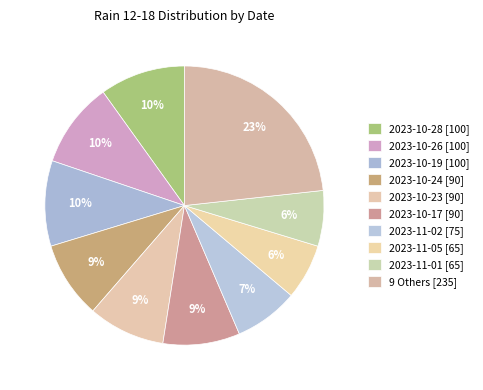

How many segments does this pie chart have?

10